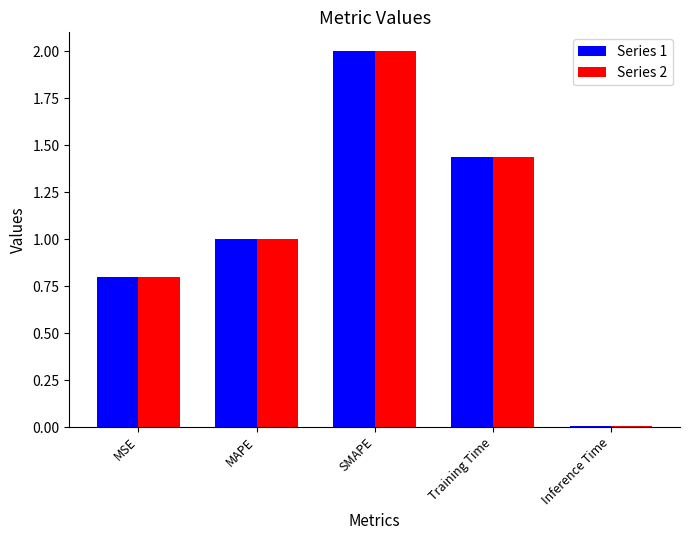

The value of Series 1 at MSE is 1.3. True or false?

False